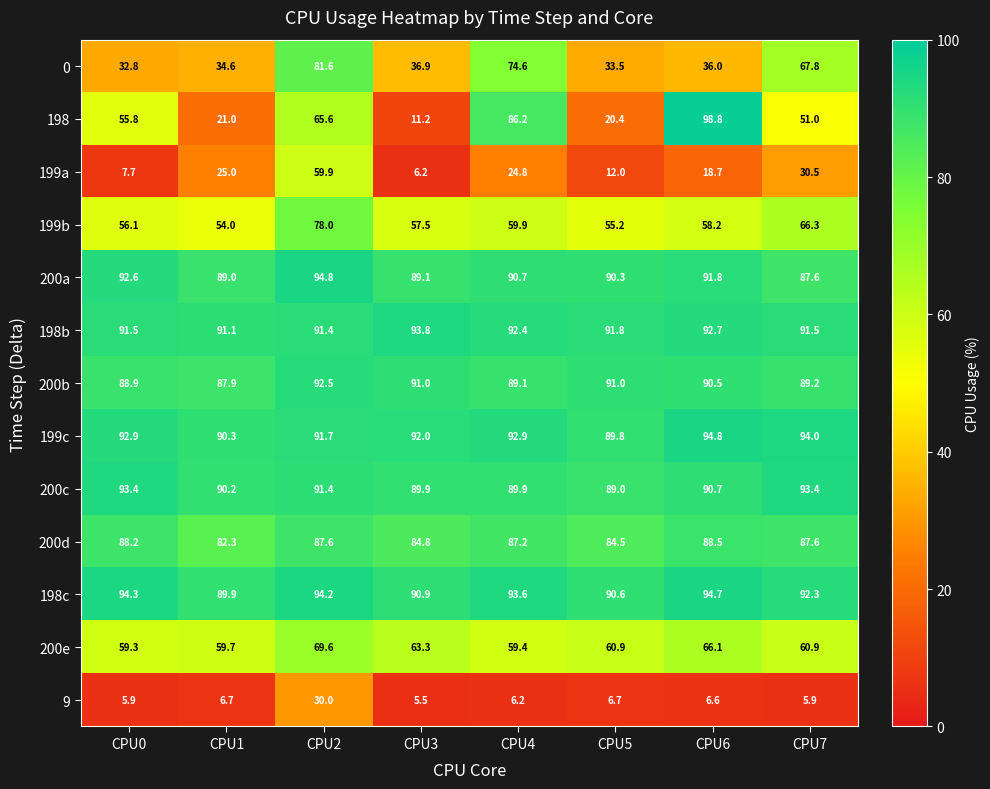

Which label corresponds to the largest value in the chart?

CPU6